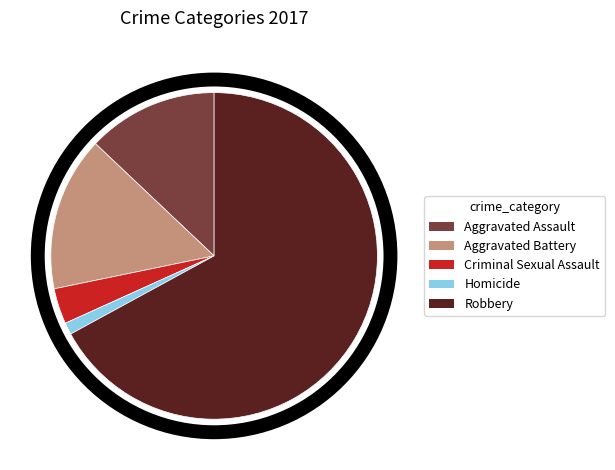

Which slice represents more than half of the pie?

Robbery